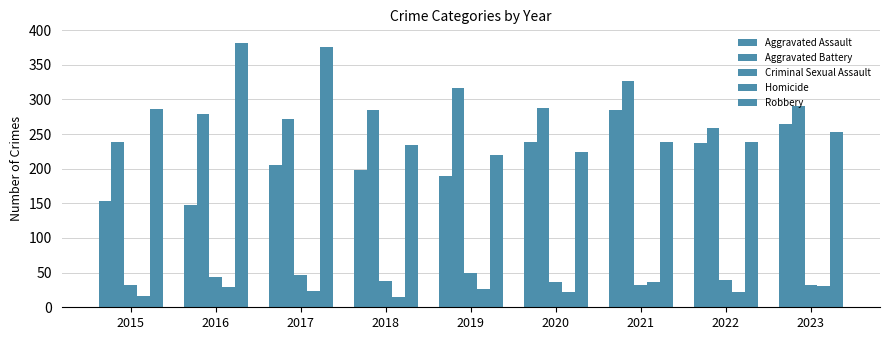

What is the average value of the Homicide series?

25